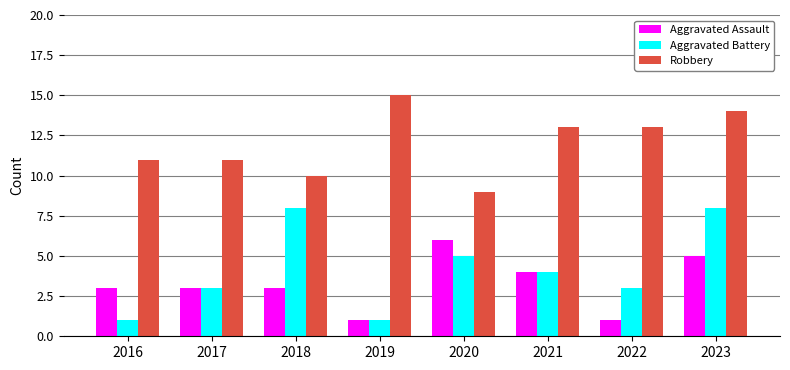

How many bars are there in each group?

3